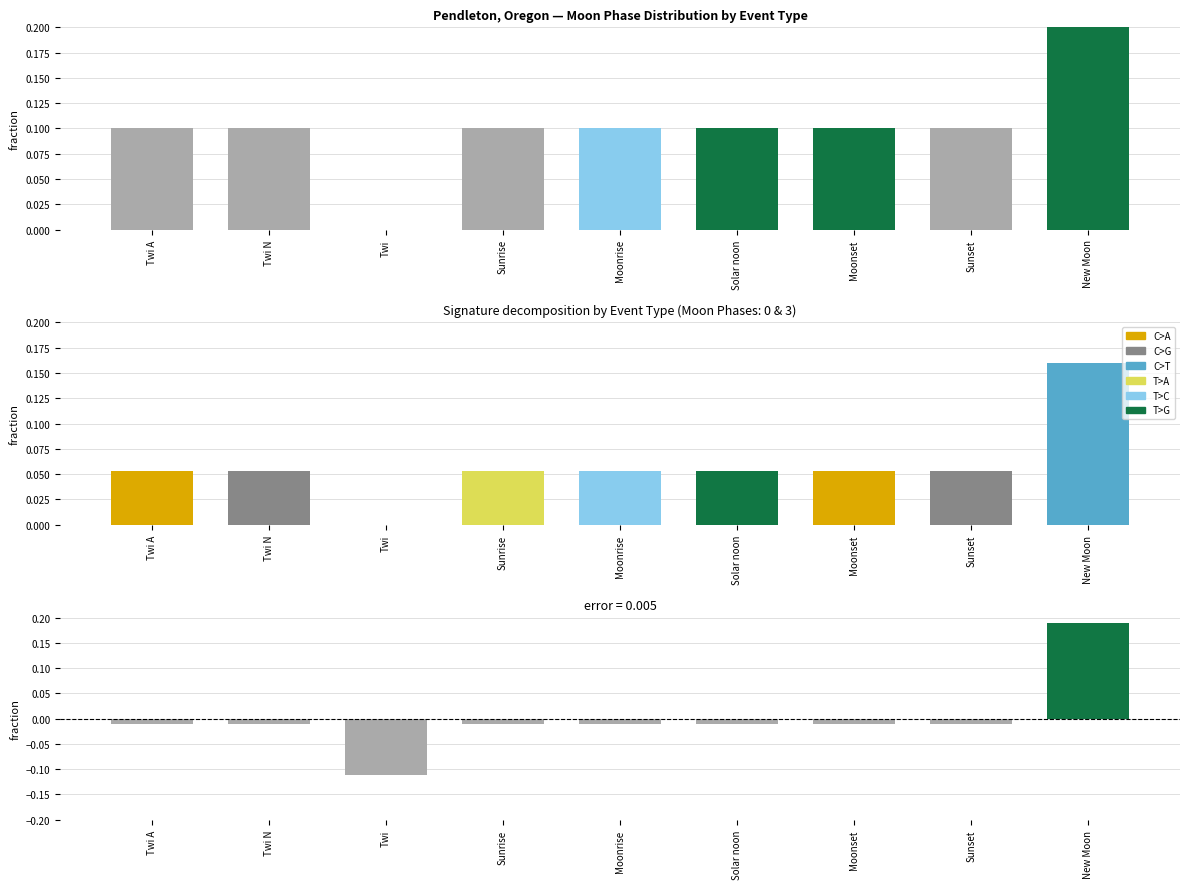

What value does the data have at Solar noon?

0.1